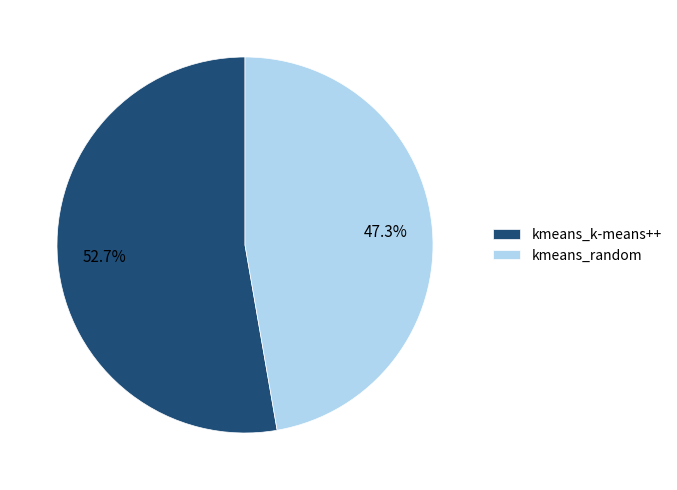

Which has a higher value, kmeans_k-means++ or kmeans_random?

kmeans_k-means++